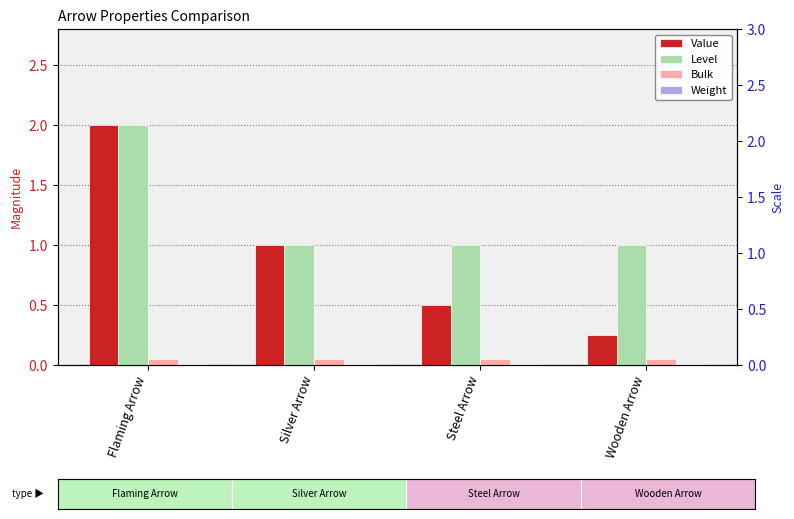

Count the number of data series in this chart.

4